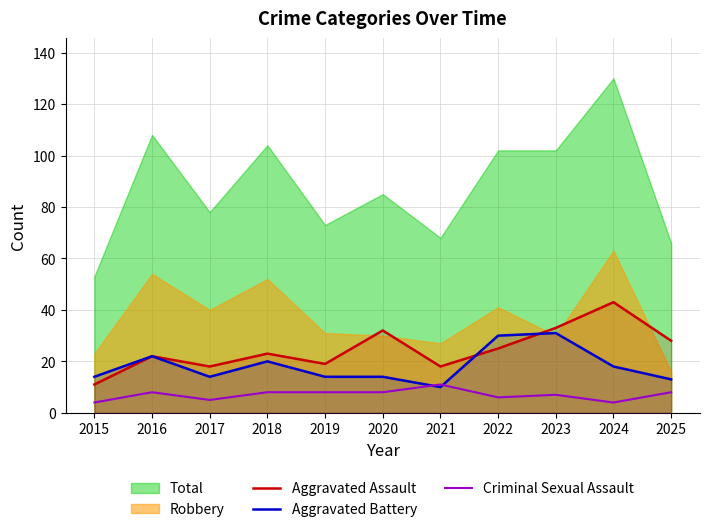

At which label does Aggravated Battery first exceed 14?

2016